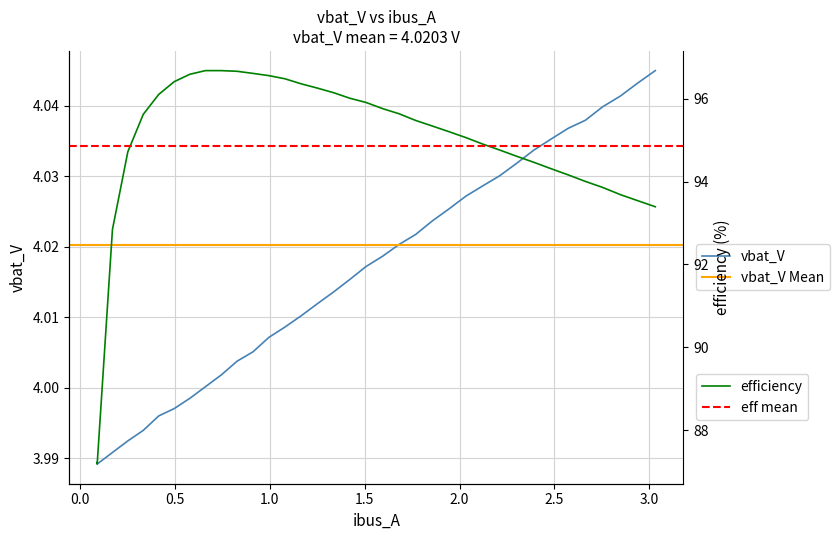

How many interior local valleys does the vbat_V series have?

1